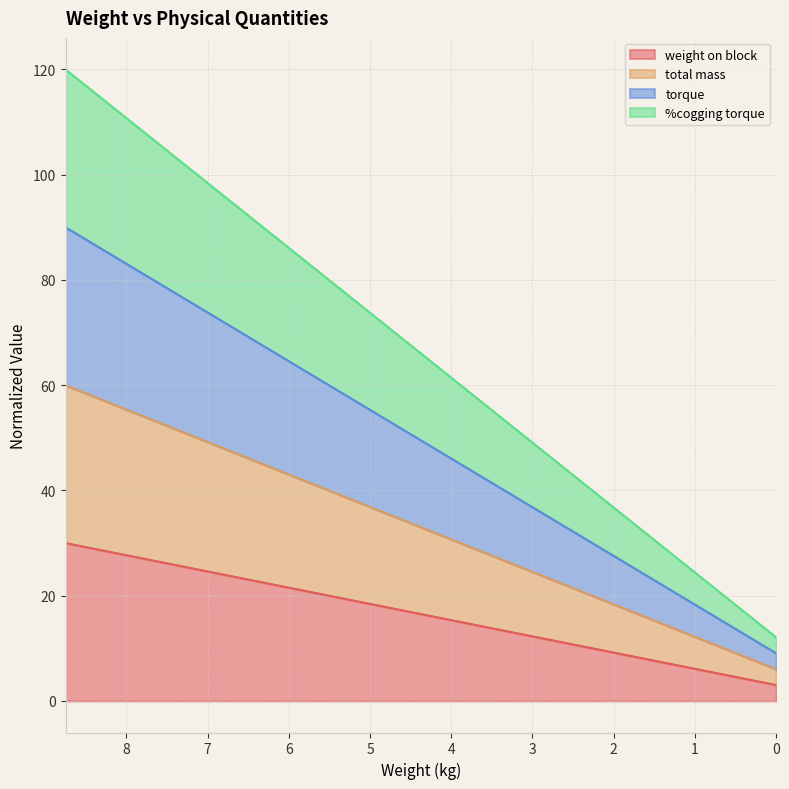

How many lines are shown in the chart?

4